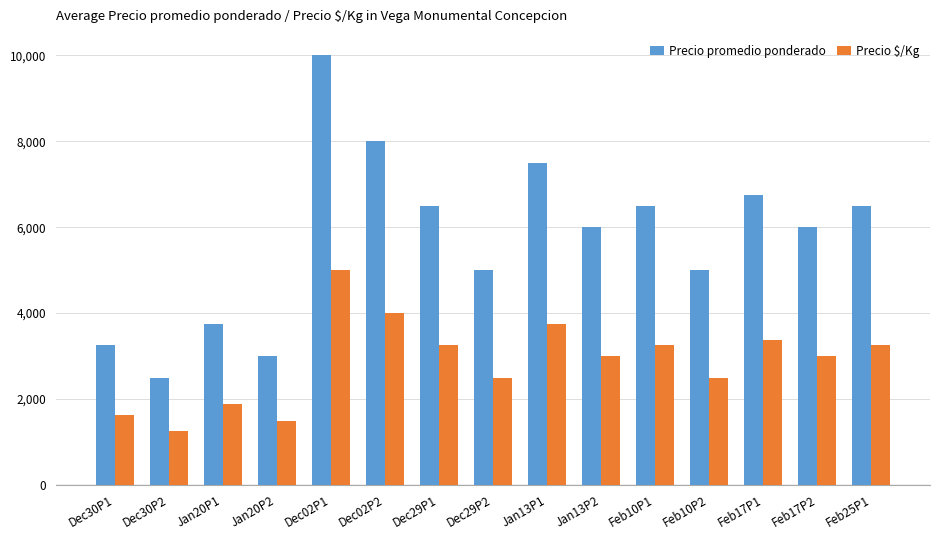

What are all the series names shown in the legend?

Precio promedio ponderado, Precio $/Kg